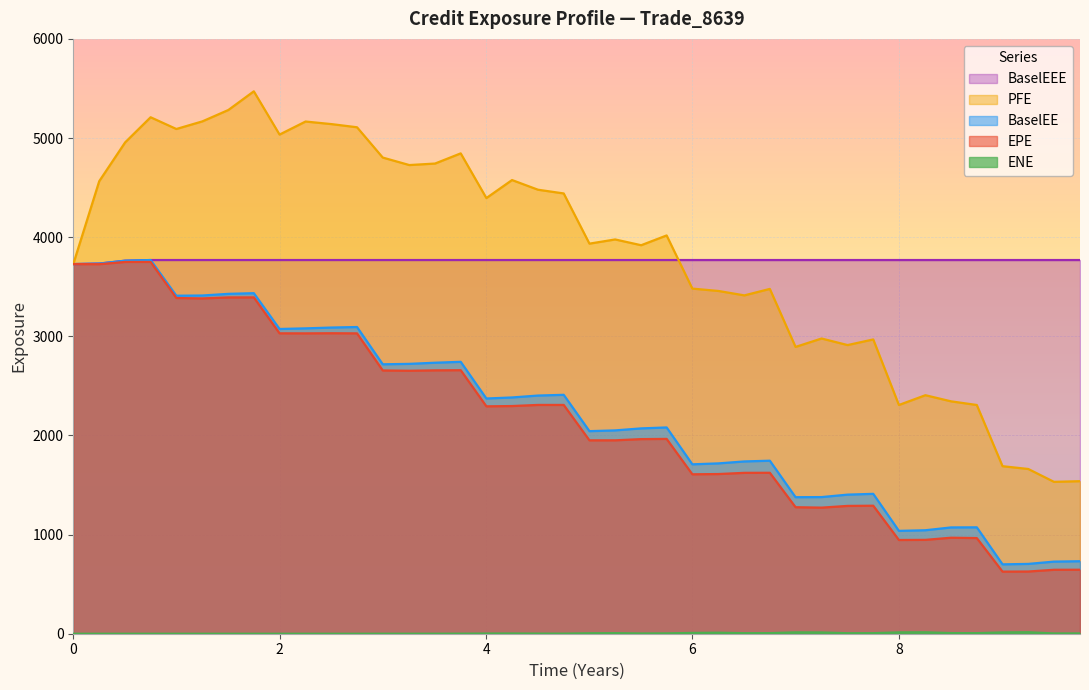

How many values in the ENE series are below 2?

18